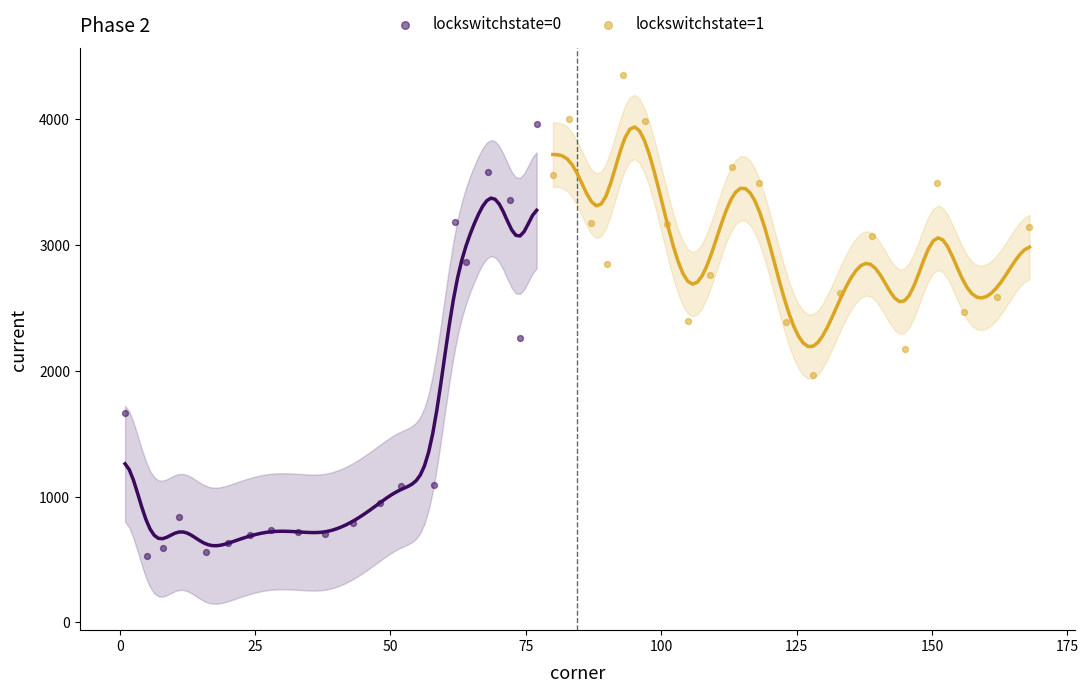

What are all the series names shown in the legend?

lockswitchstate=0, lockswitchstate=1